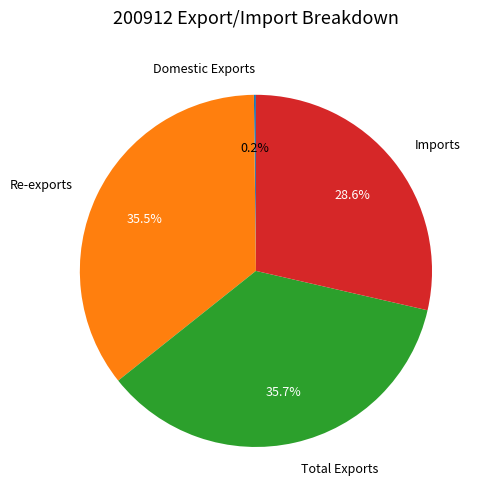

Is there a majority slice in this chart?

No